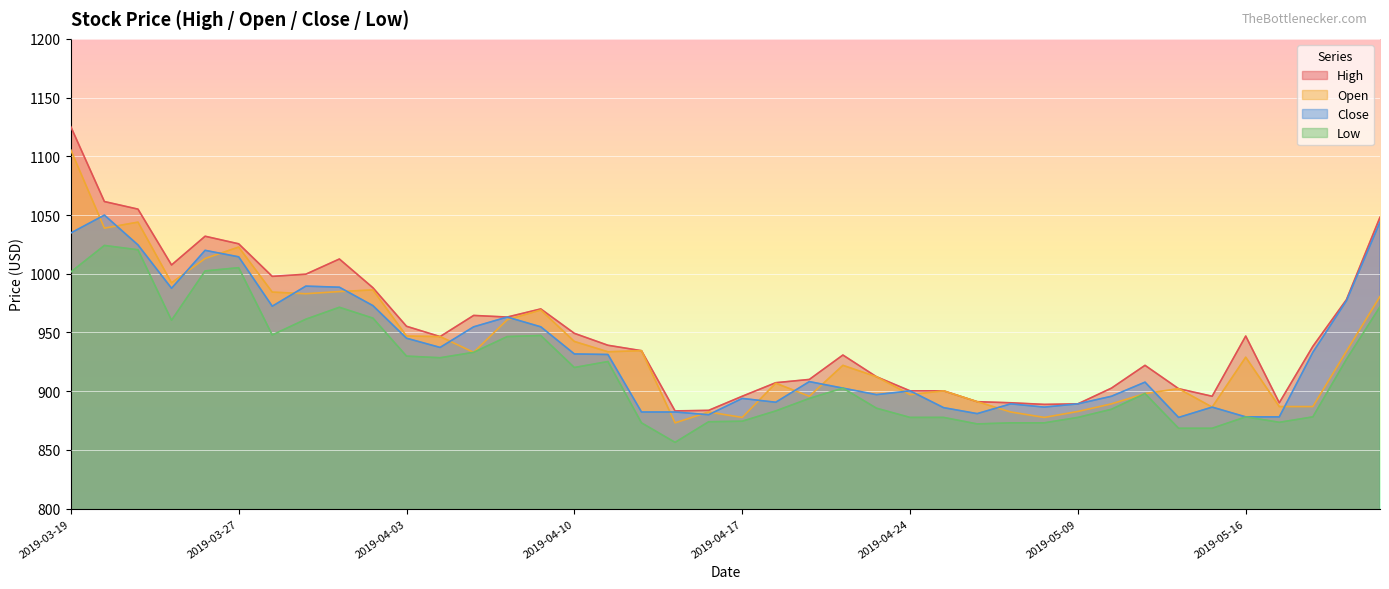

What is the difference between the highest and lowest values at 2019-05-08?

15.7